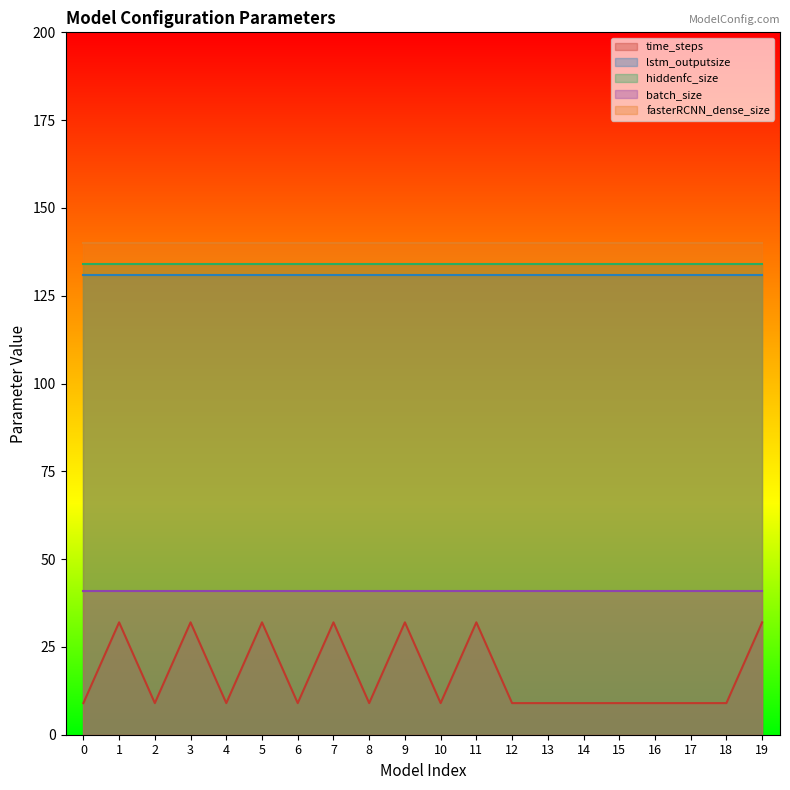

How many lines are shown in the chart?

5